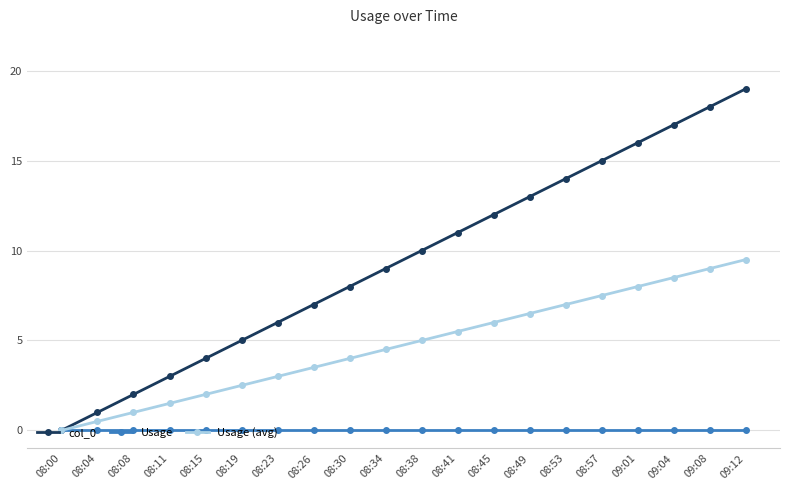

Read the Usage (avg) value at 08:15.

2.0